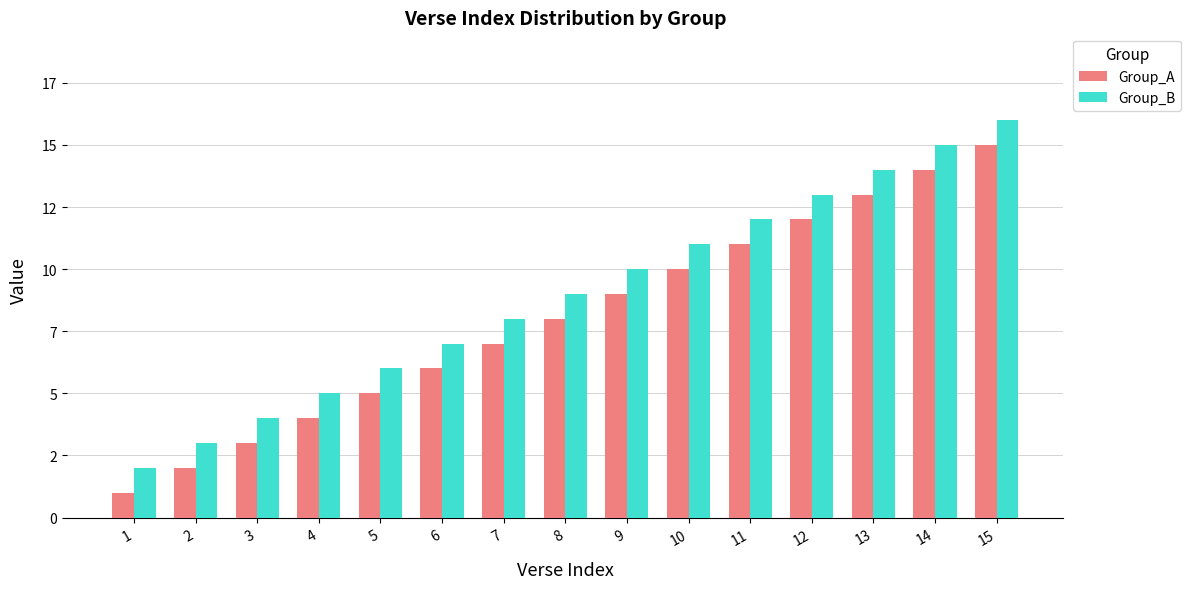

Reading left to right, transcribe all the data shown in this chart.

Group_A: 1=1	2=2	3=3	4=4	5=5	6=6	7=7	8=8	9=9	10=10	11=11	12=12	13=13	14=14	15=15
Group_B: 1=2	2=3	3=4	4=5	5=6	6=7	7=8	8=9	9=10	10=11	11=12	12=13	13=14	14=15	15=16